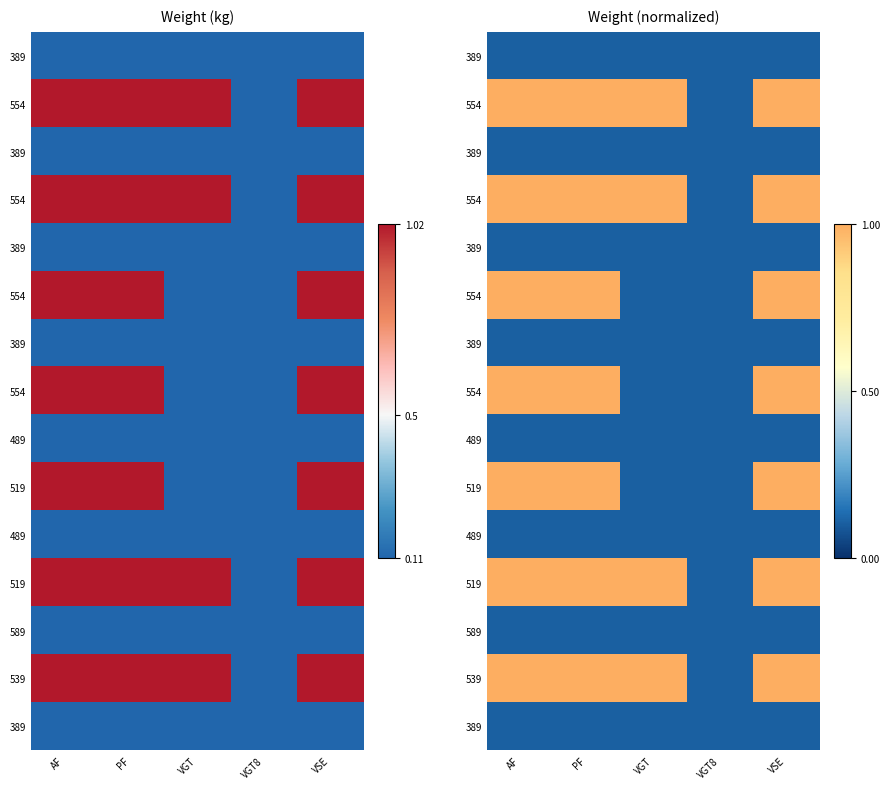

At how many categories does at least one series exceed 0?

5